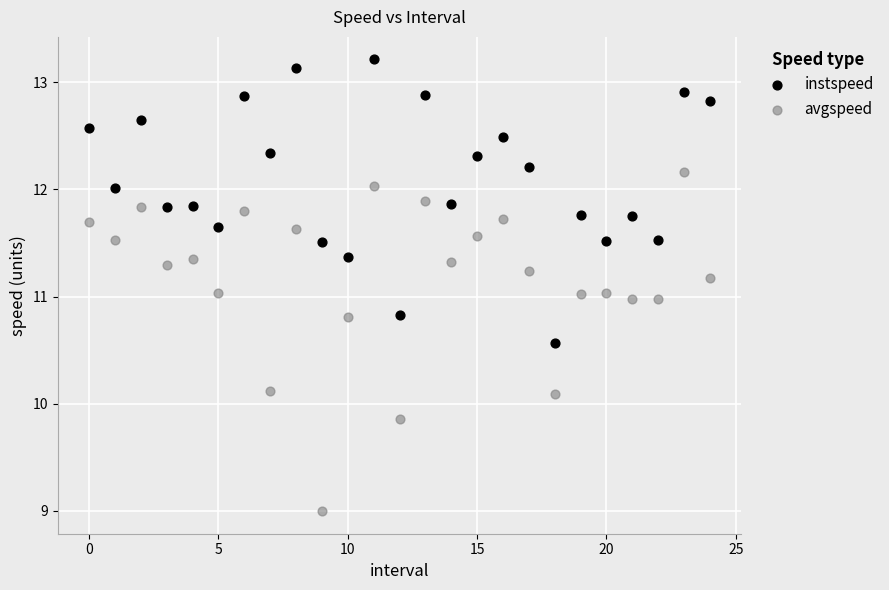

Which series reaches the maximum Y coordinate?

instspeed